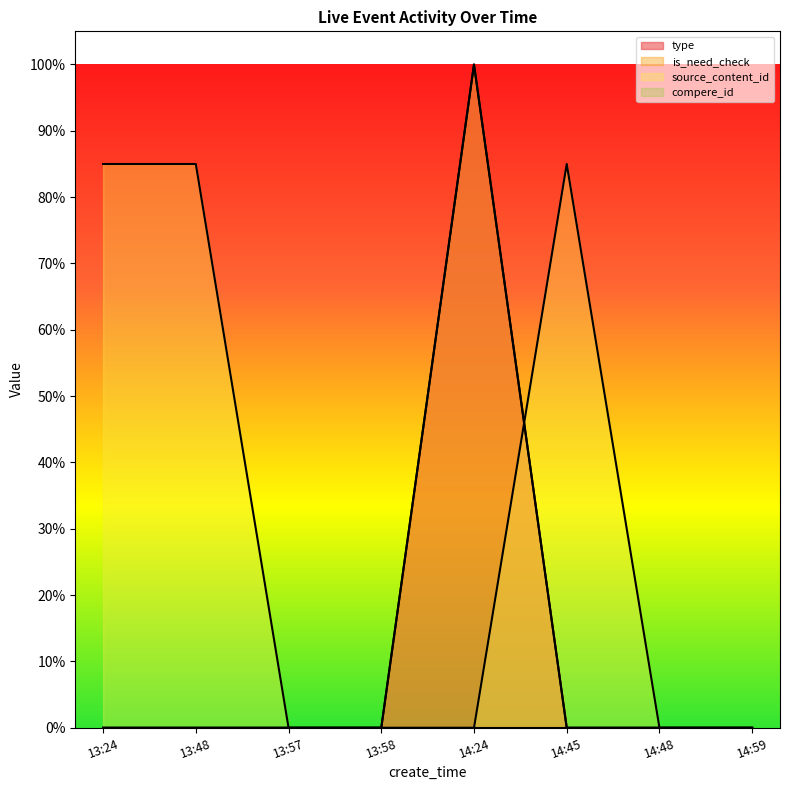

Where is is_need_check nearest to the value 0?

13:24